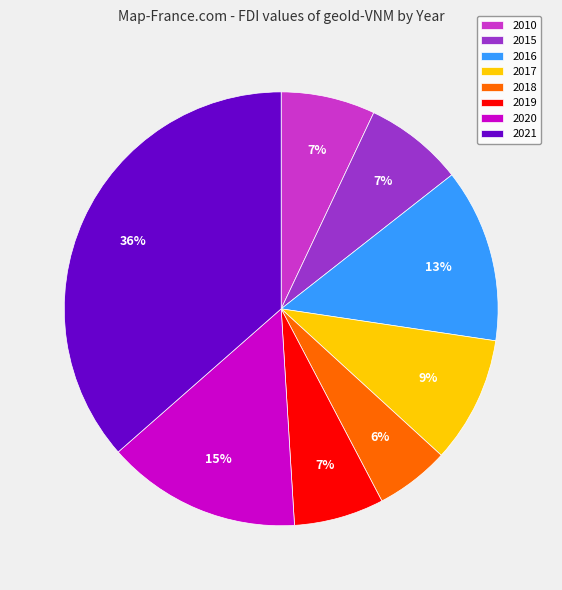

What is the largest slice in the pie chart?

2021